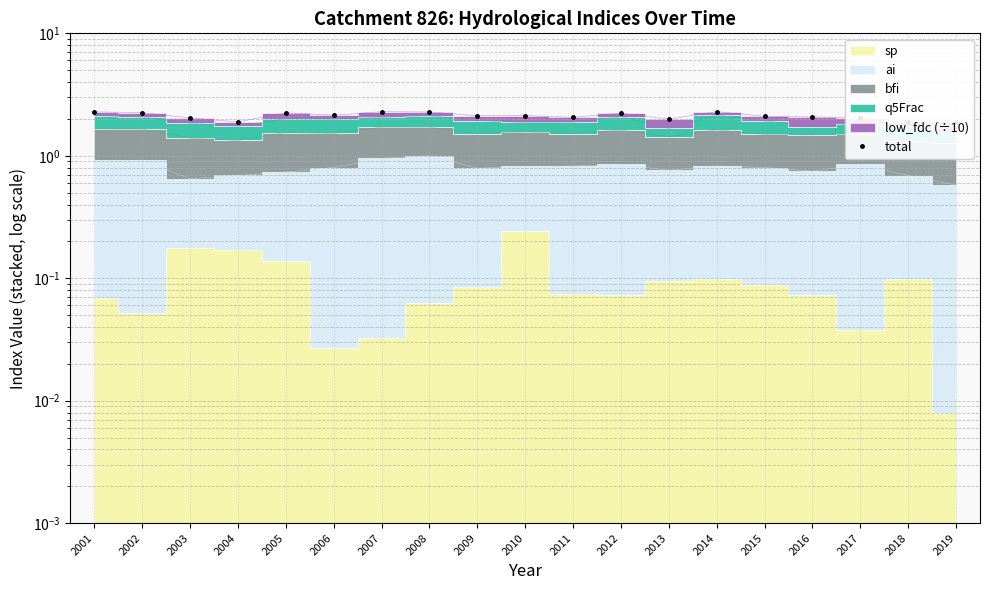

Where is the first local minimum?

2004